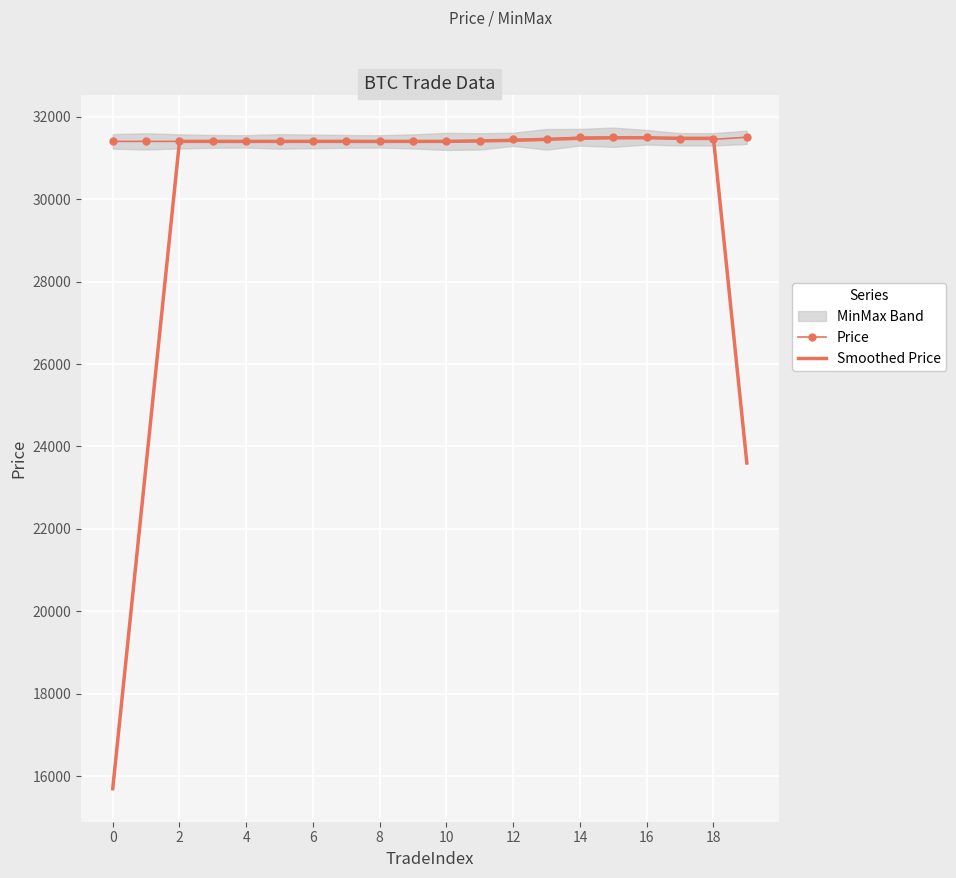

How many Price values are between 31400 and 31450?

16